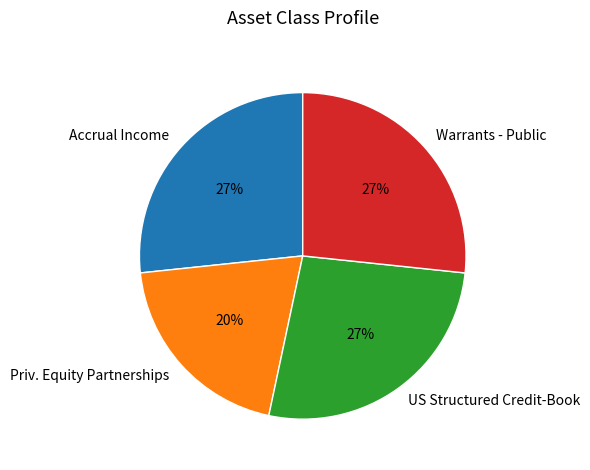

Do Priv. Equity Partnerships and Accrual Income together represent more than half of the pie?

No